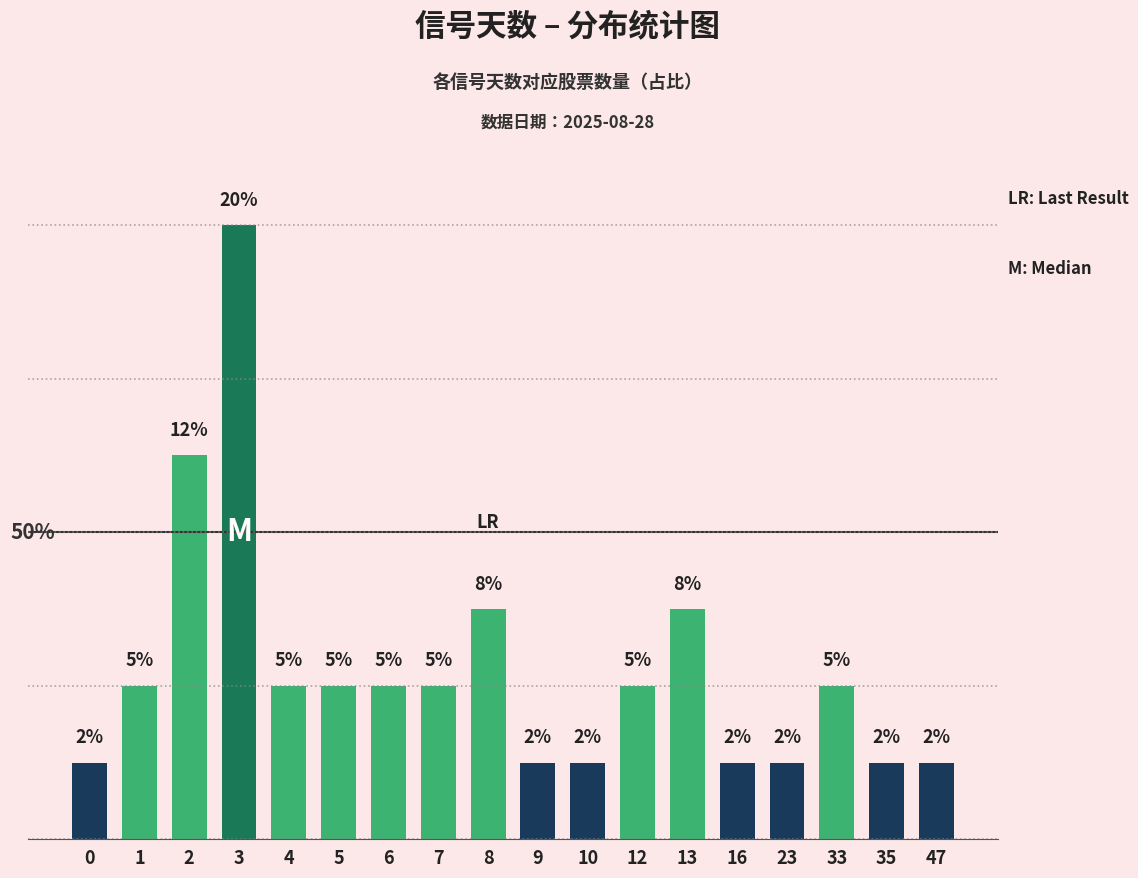

Are the bars horizontal?

No